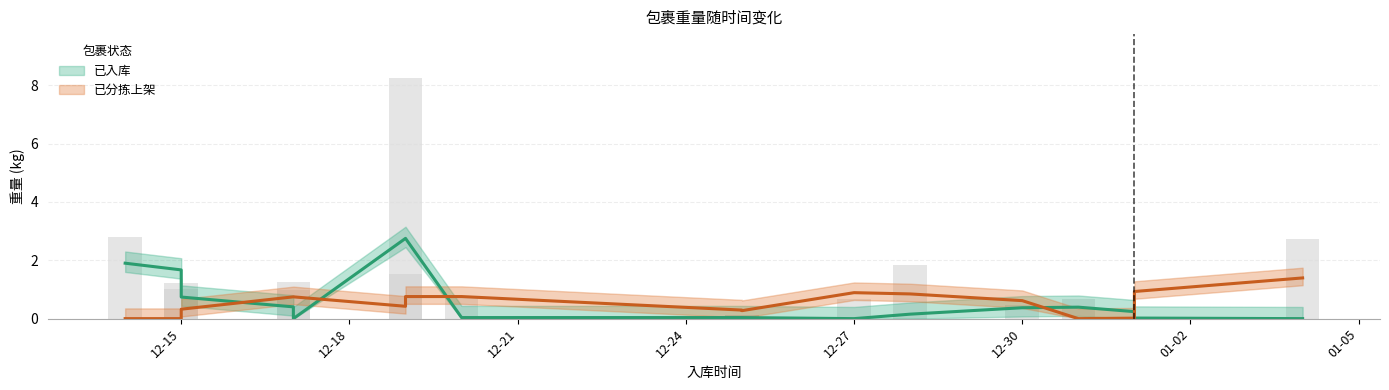

What is the label of the 13th bar from the right?

2022-12-19